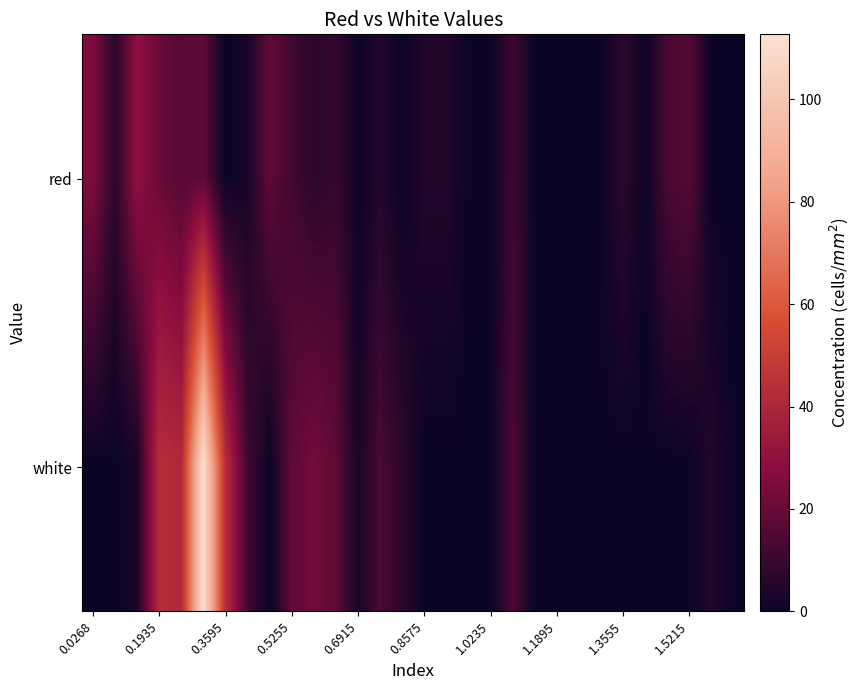

Which series has the largest total across all categories?

white